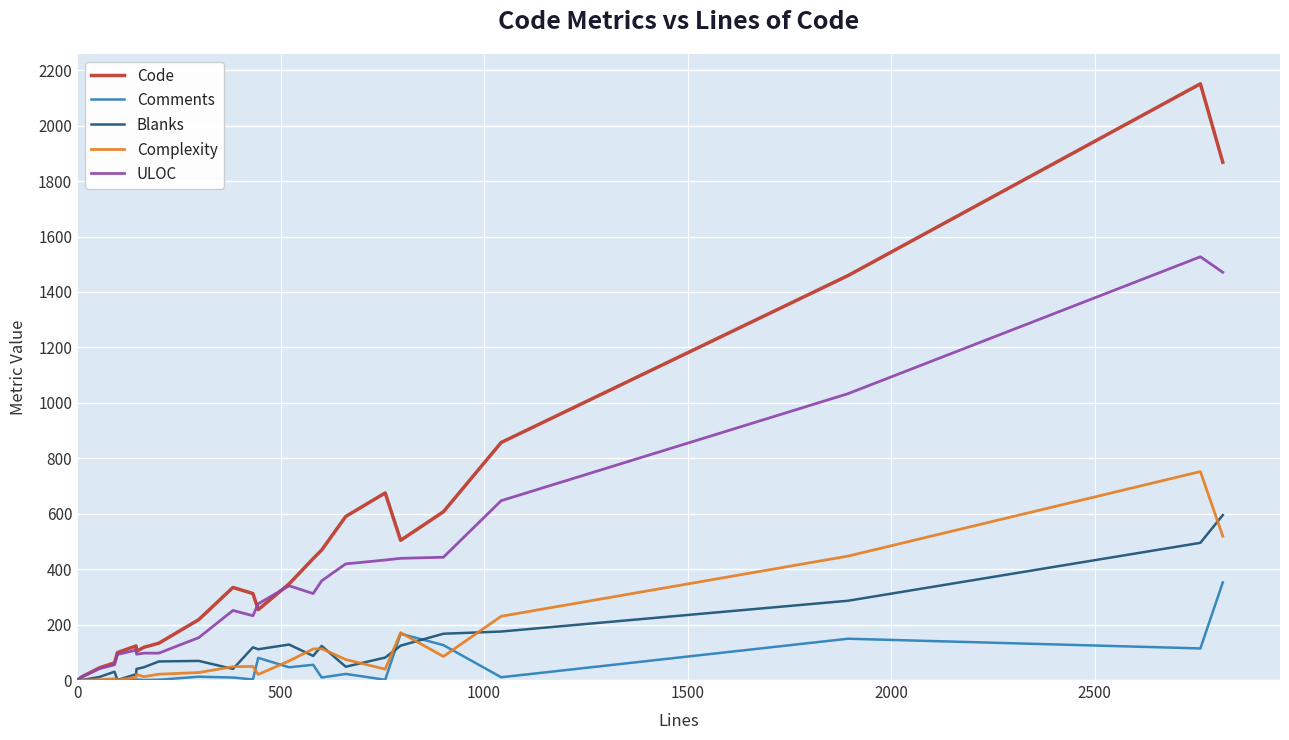

What is the difference between the maximum and minimum values in the Comments series?

352